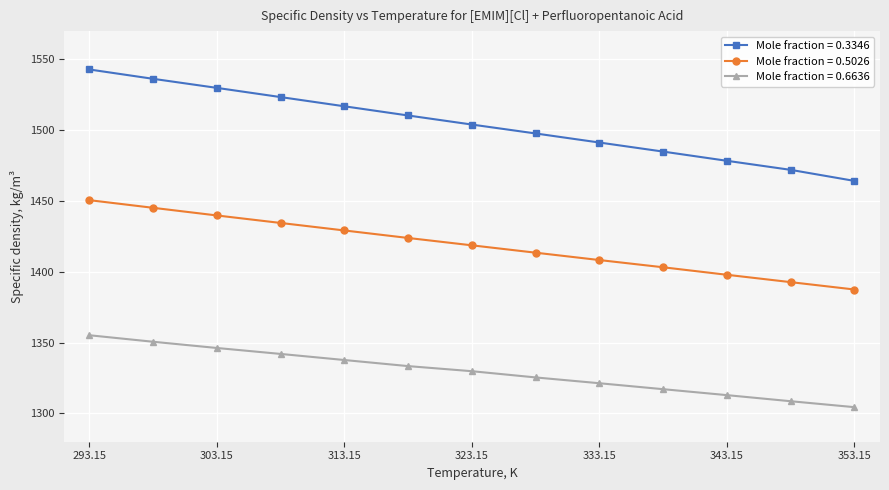

Count the number of data series in this chart.

3